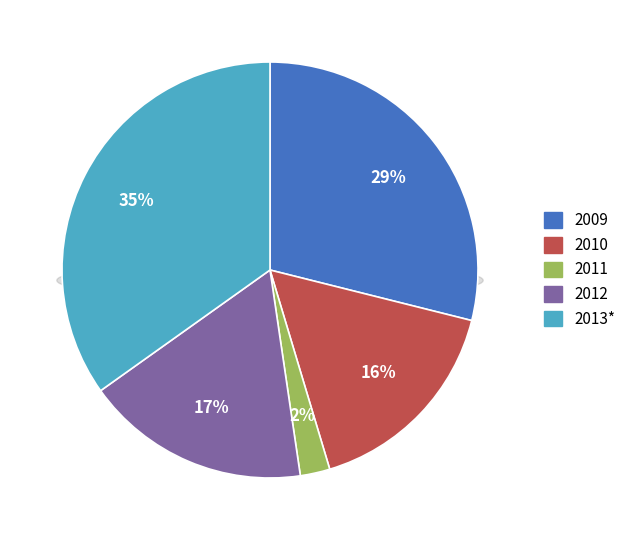

What percentage is the 2009 slice, to the nearest percent?

29%